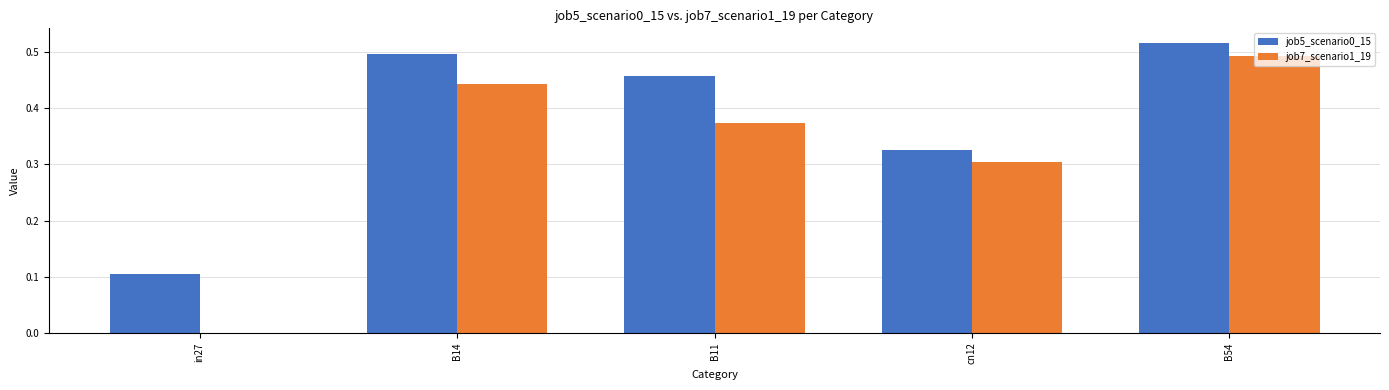

Is it true that job7_scenario1_19 equals 0.5 at B54?

True